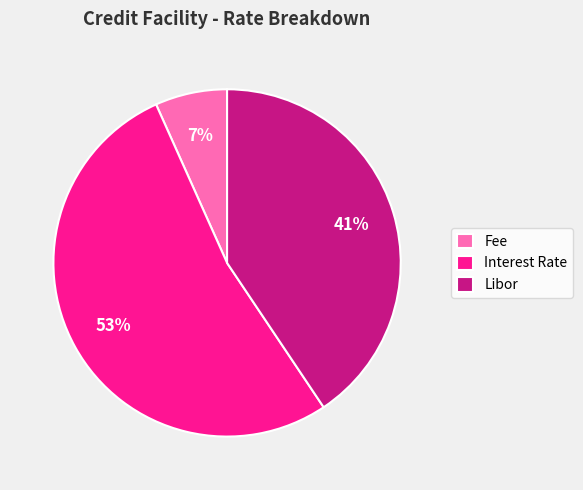

Does any single category account for the majority?

Yes